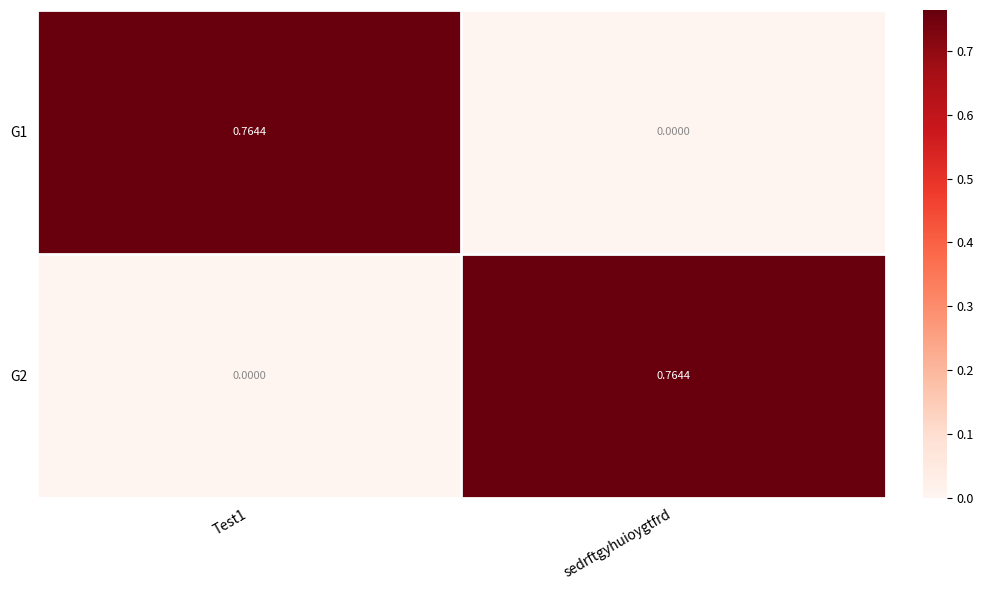

Which category has the highest value in the G2 series?

sedrftgyhuioygtfrd